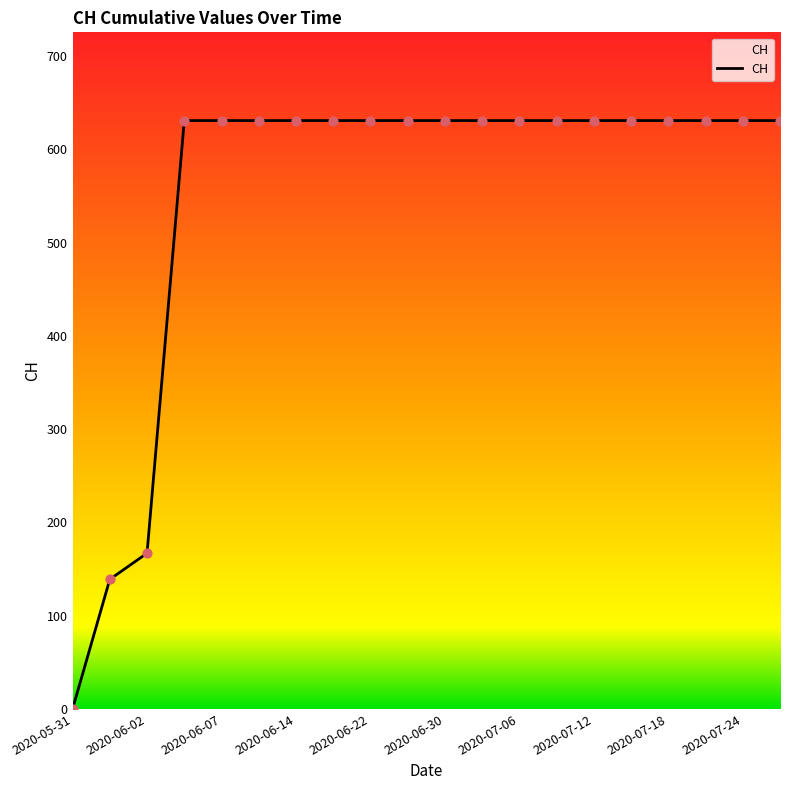

What is the greatest value displayed?

631